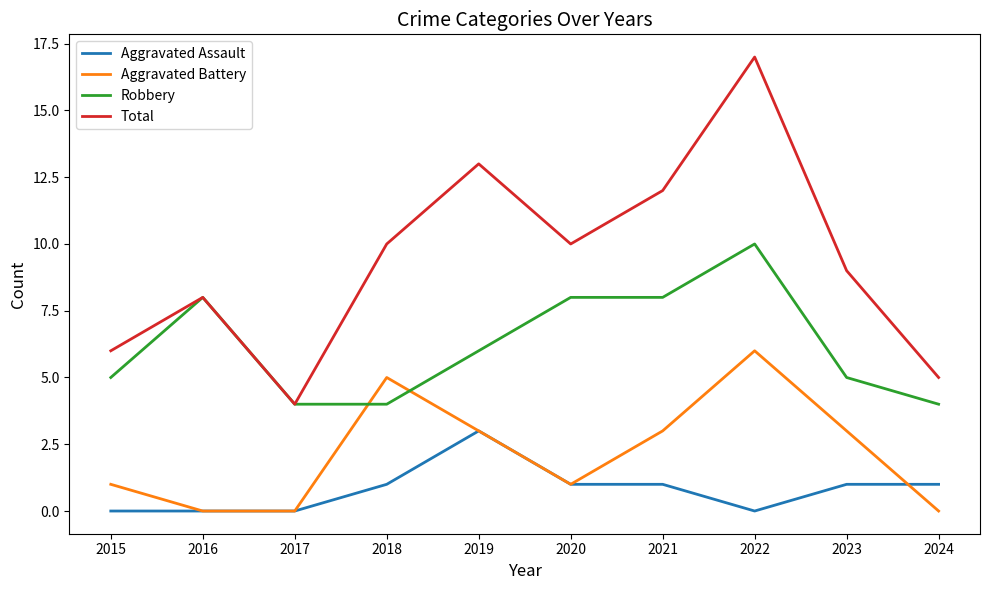

Reading left to right, list all the values displayed in this chart.

Aggravated Assault: 0	0	0	1	3	1	1	0	1	1
Aggravated Battery: 1	0	0	5	3	1	3	6	3	0
Robbery: 5	8	4	4	6	8	8	10	5	4
Total: 6	8	4	10	13	10	12	17	9	5